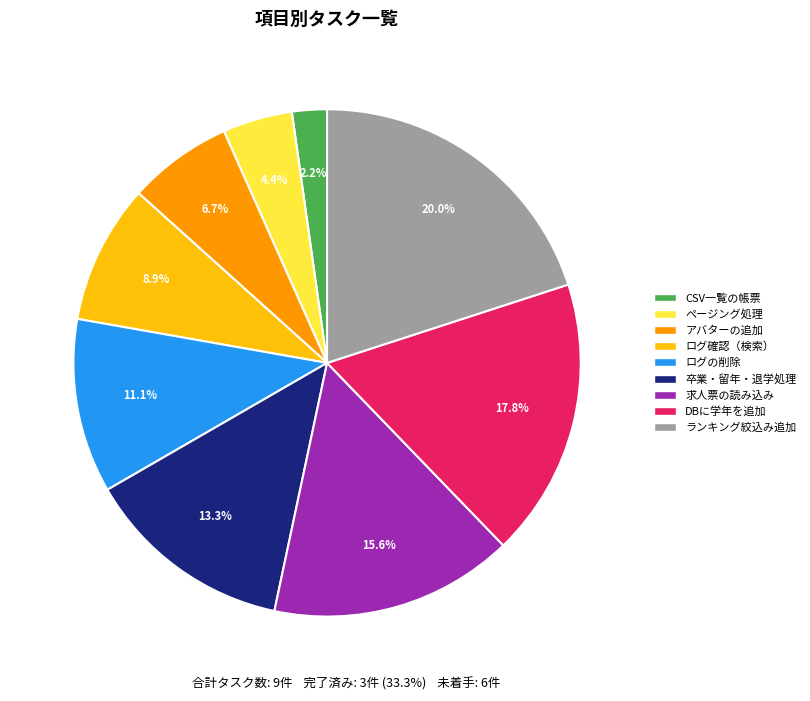

Which has a higher value, ログの削除 or ランキング絞込み追加?

ランキング絞込み追加